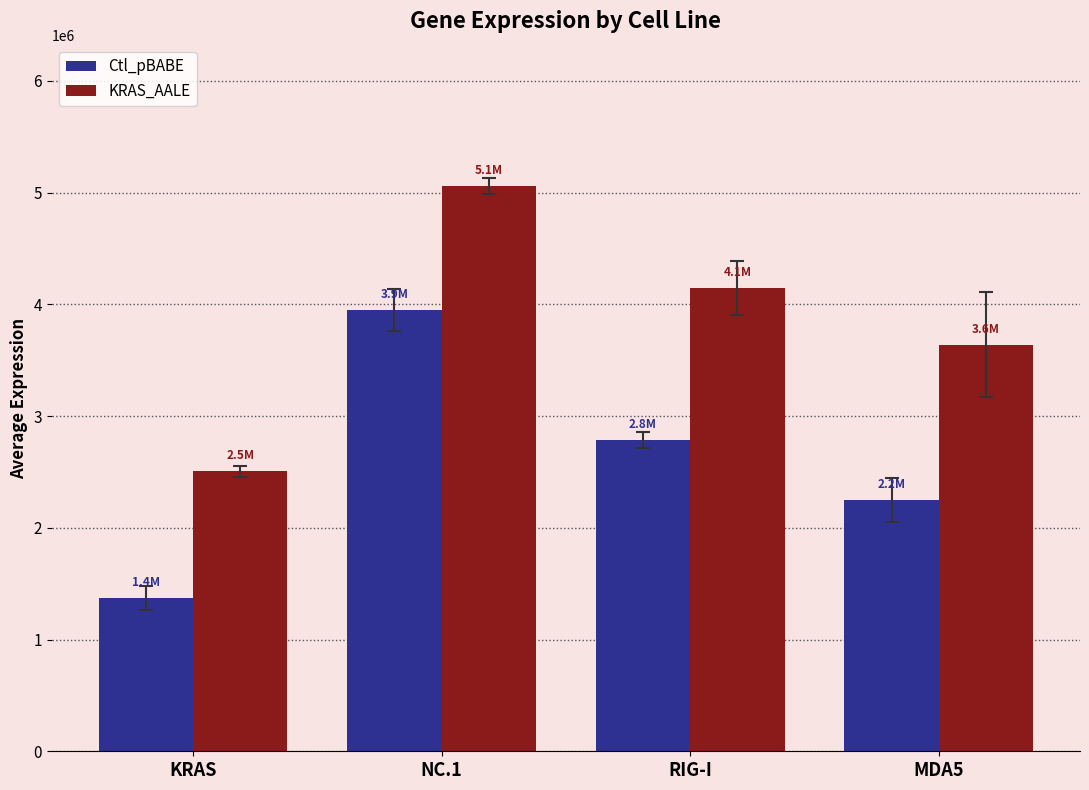

At which label does Ctl_pBABE first exceed 2785949?

NC.1